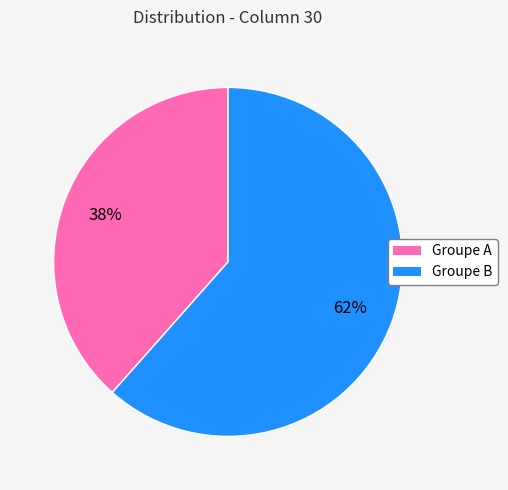

To the nearest percent, what is the average slice percentage?

50%